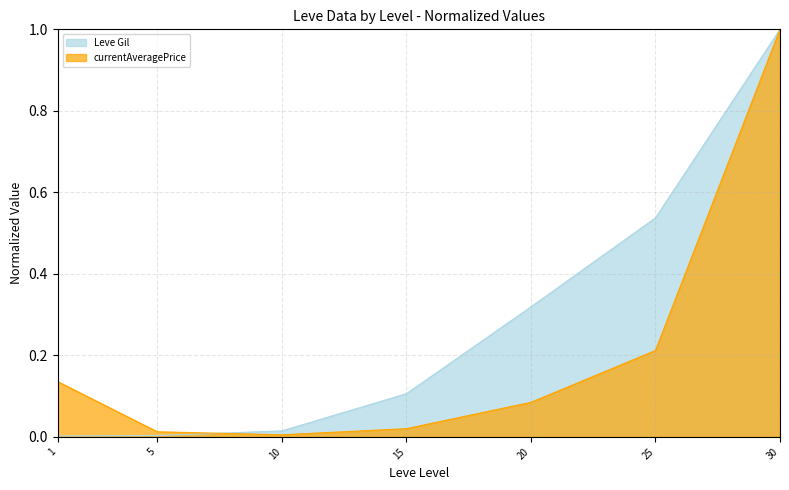

What is the total value across all series at 1?

0.1